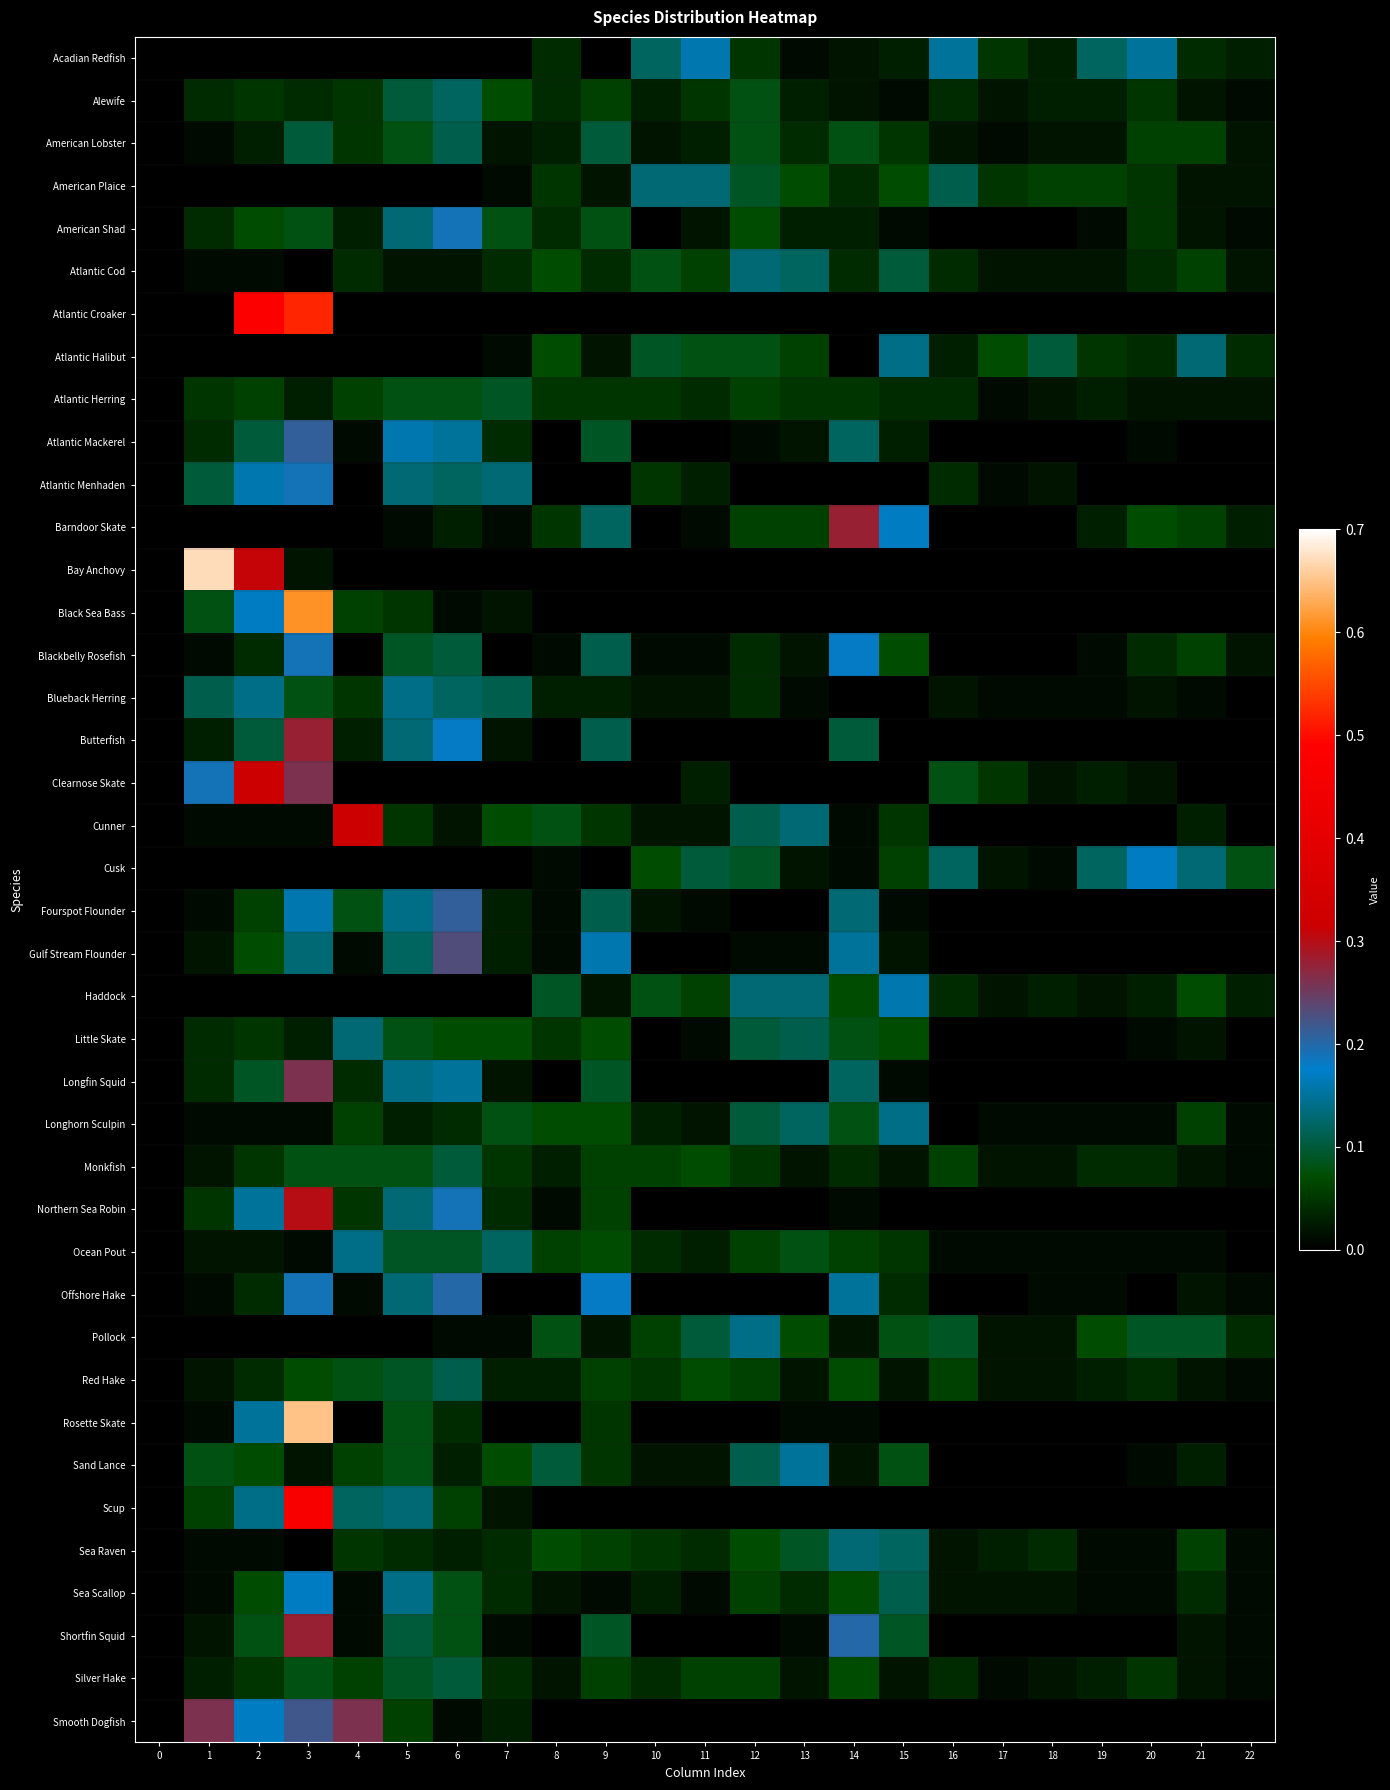

At how many categories does at least one series exceed 0?

22